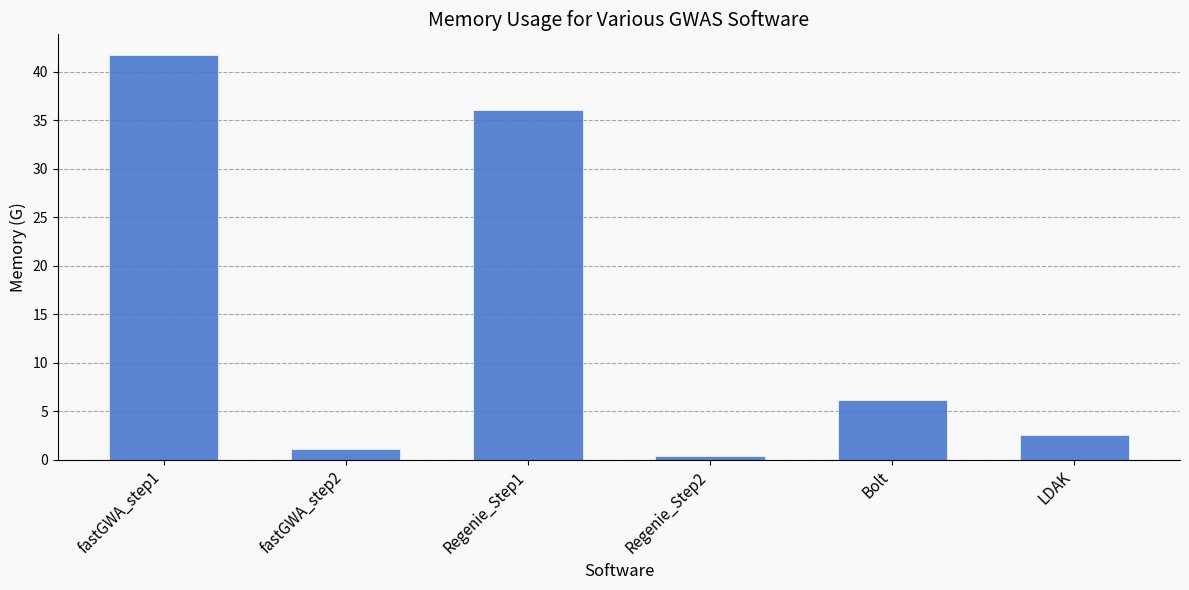

Is it true that the value at Bolt is 8.4?

False